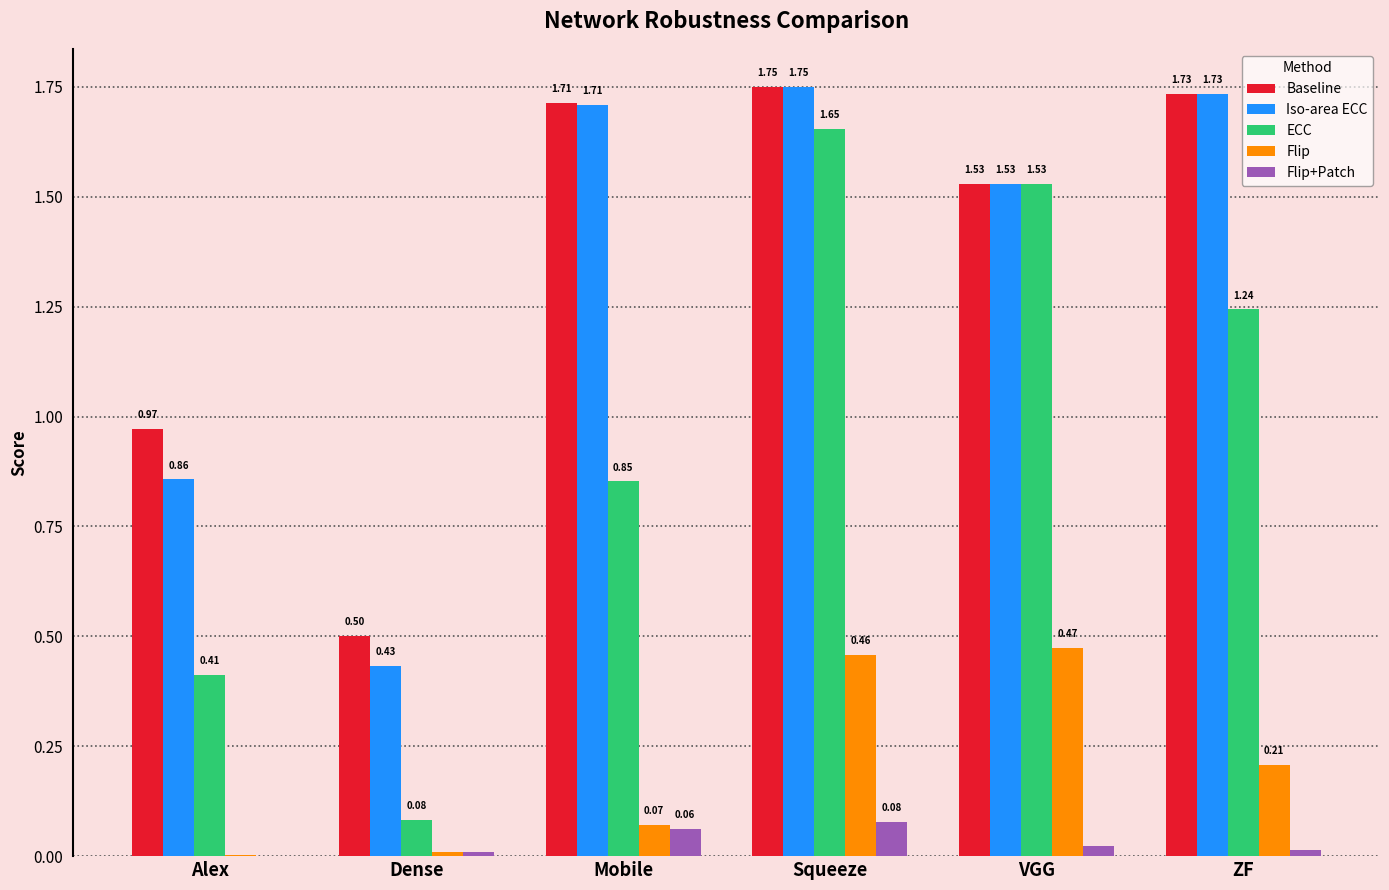

What is the average value of the Baseline series?

1.4